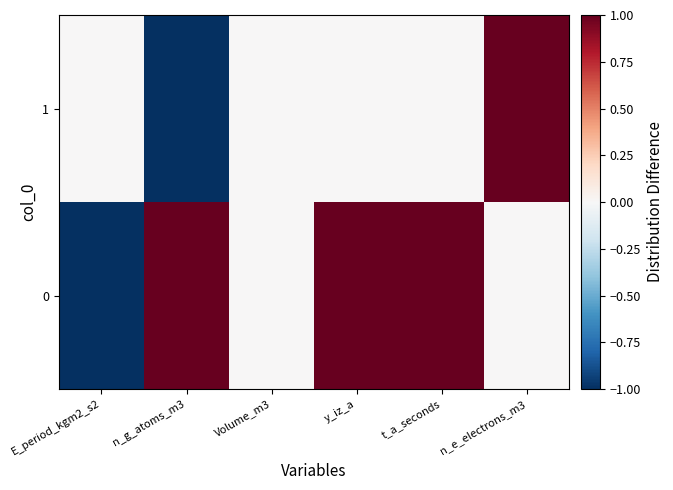

Between Volume_m3 and n_g_atoms_m3, which is larger?

n_g_atoms_m3